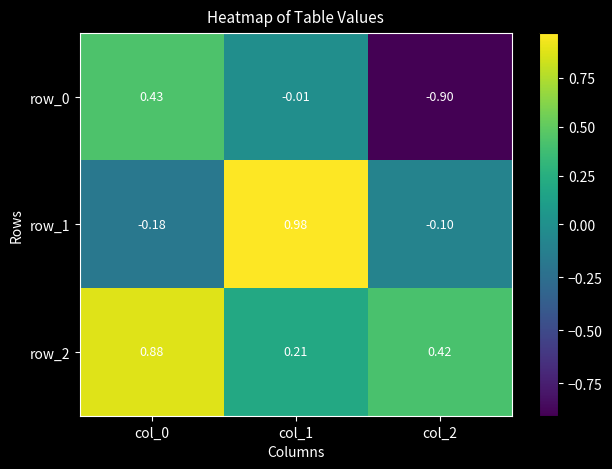

Where is row_0 nearest to the value 0?

col_1